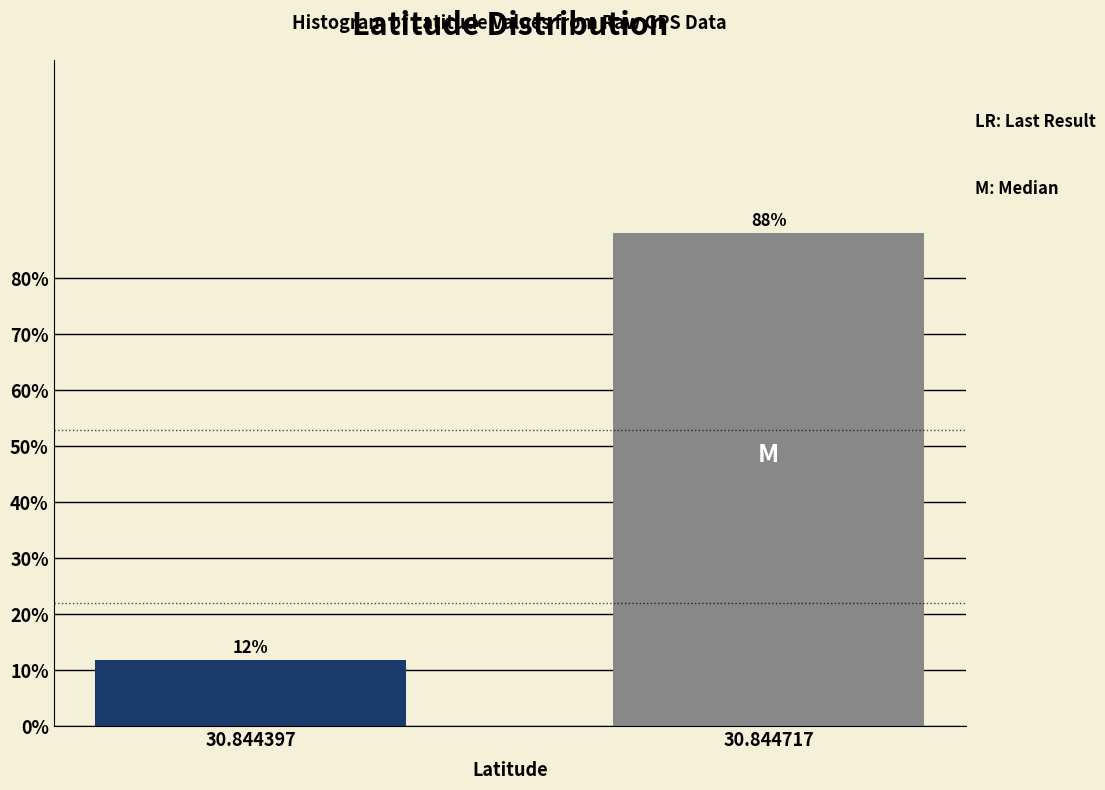

What is the maximum value shown in the chart?

88.1